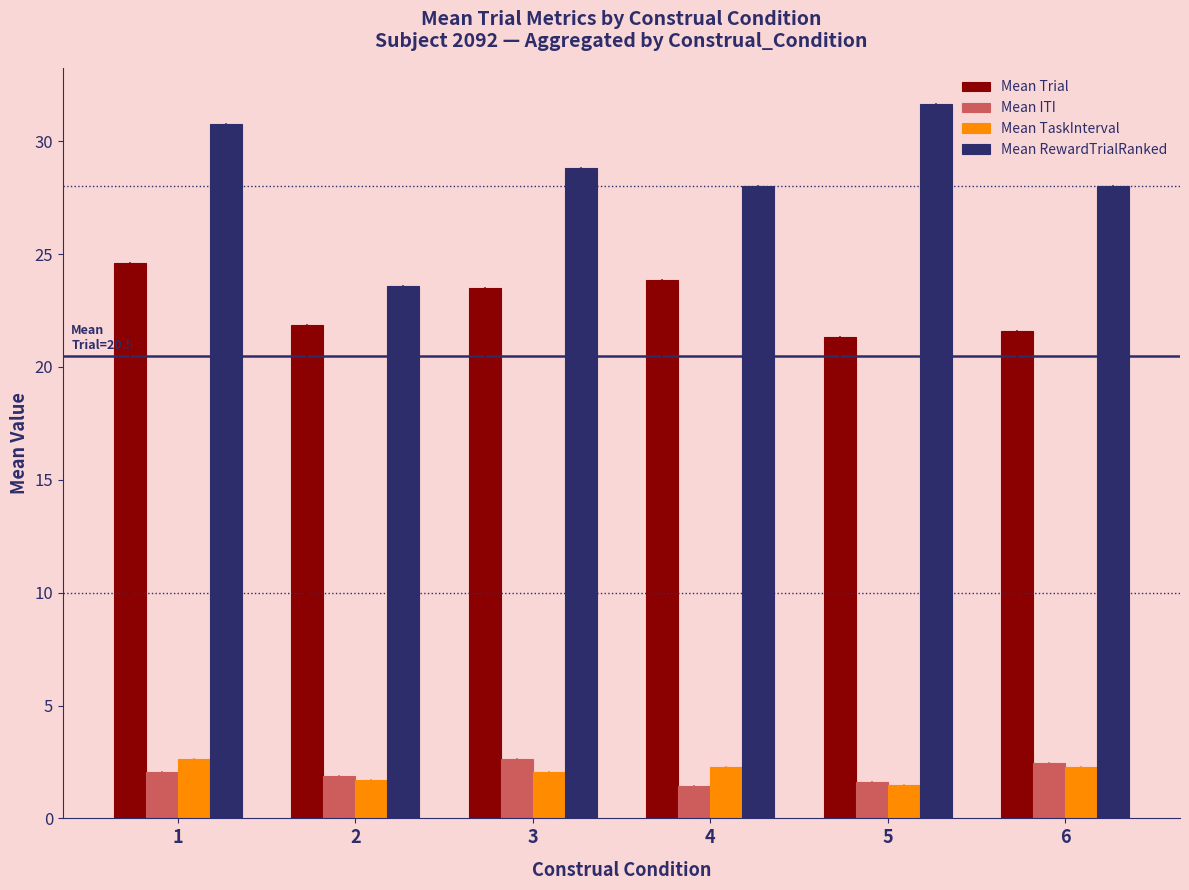

What is the maximum value for Mean Trial?

24.6